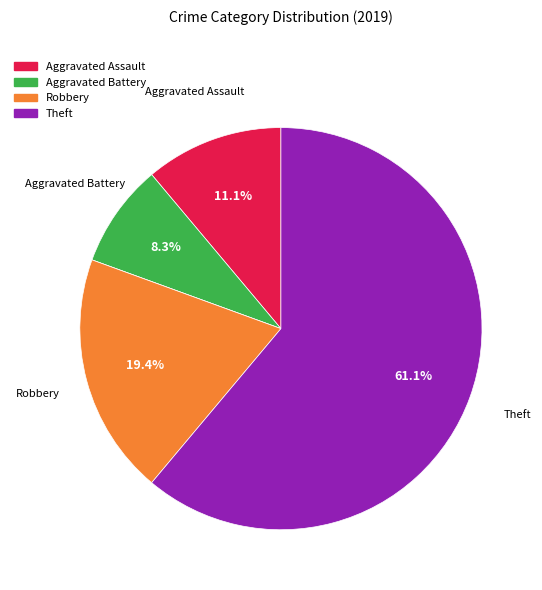

Does any single category account for the majority?

Yes